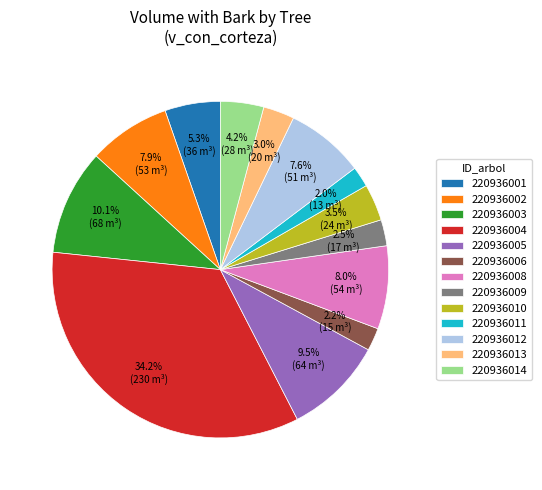

Is the sum of 220936001 and 220936004 greater than half?

No